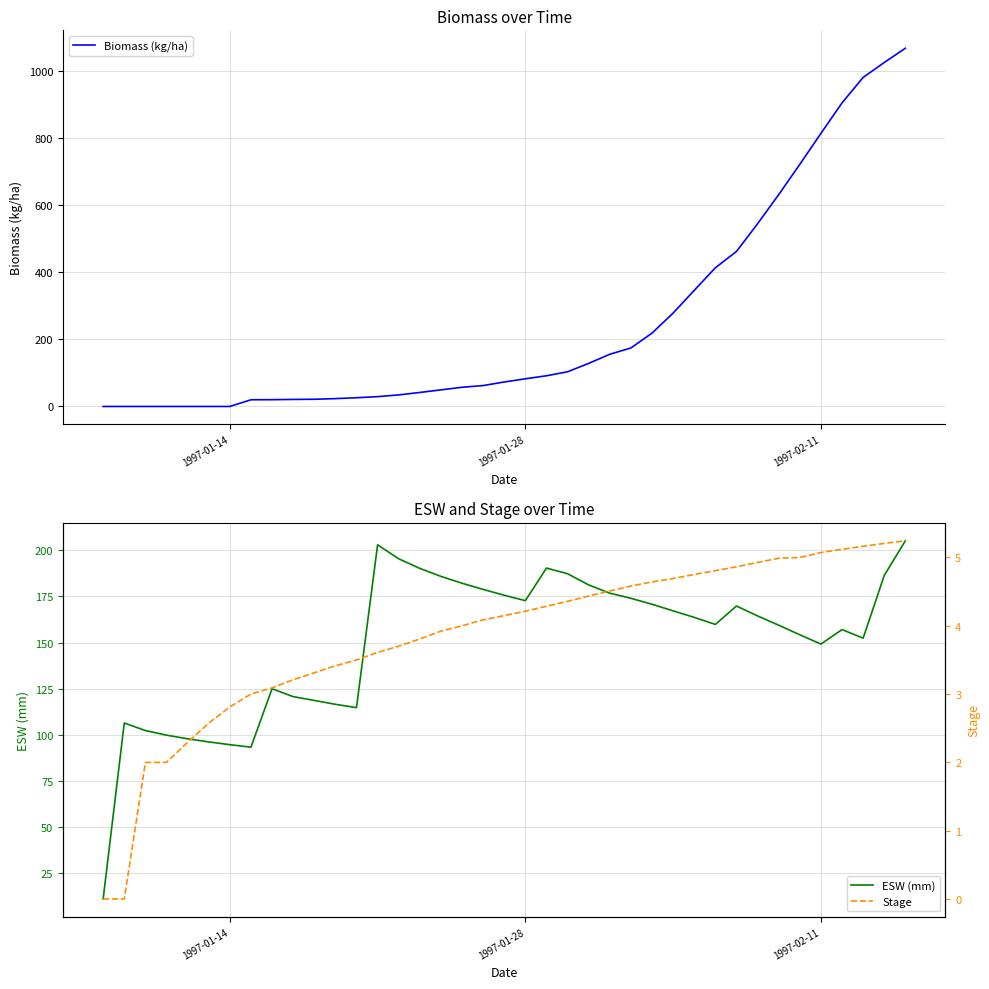

What are all the series names shown in the legend?

Biomass (kg/ha), ESW (mm), Stage